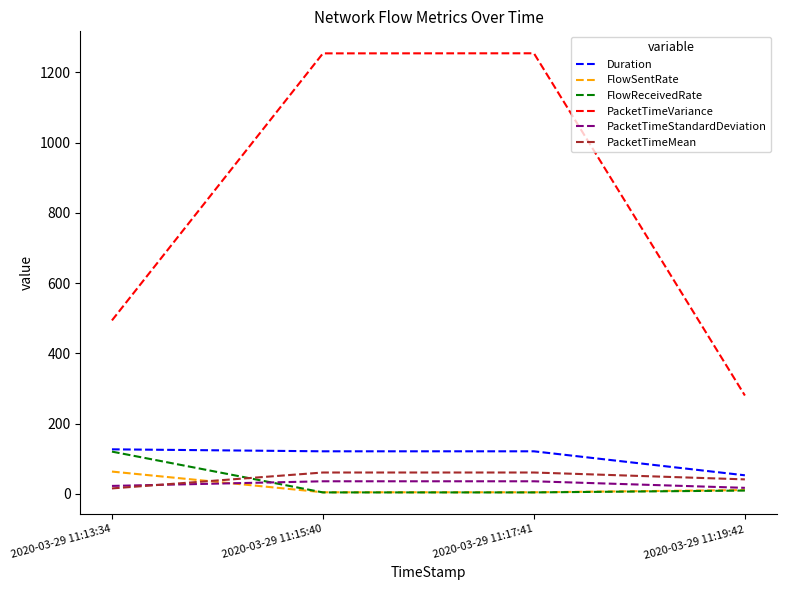

True or false: FlowReceivedRate and PacketTimeVariance cross at least once.

False